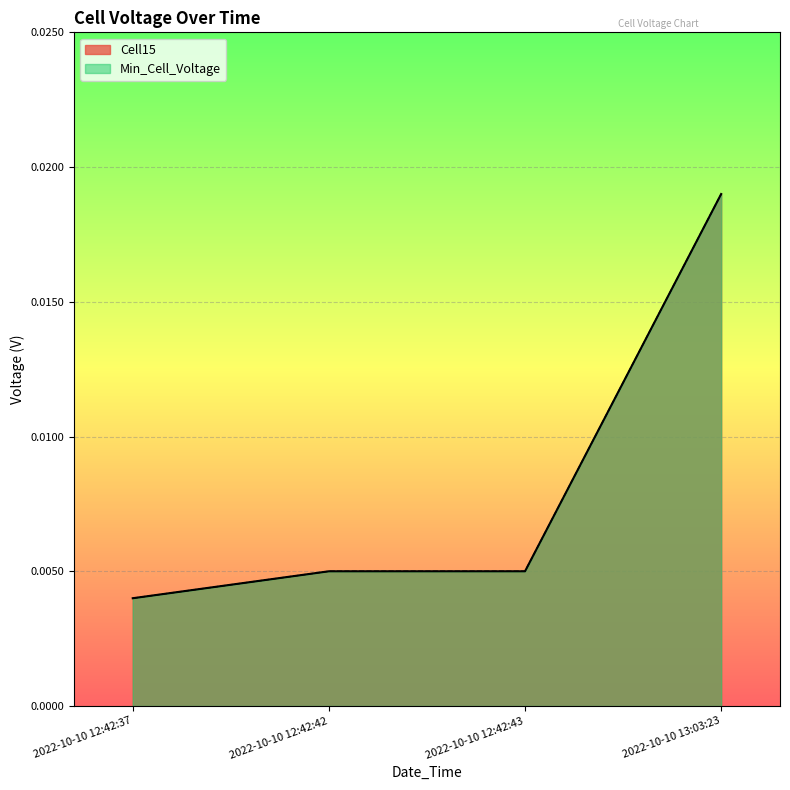

Between 2022-10-10 13:03:23 and 2022-10-10 12:42:42, which is larger?

2022-10-10 13:03:23